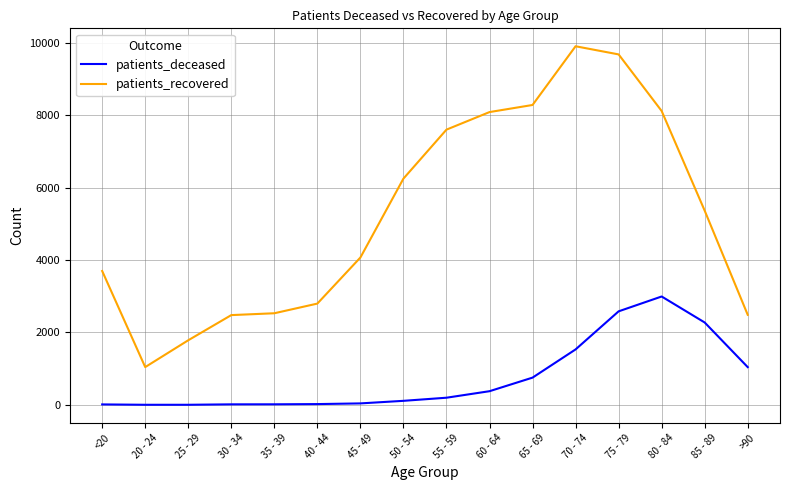

What is the maximum value for patients_recovered?

9906